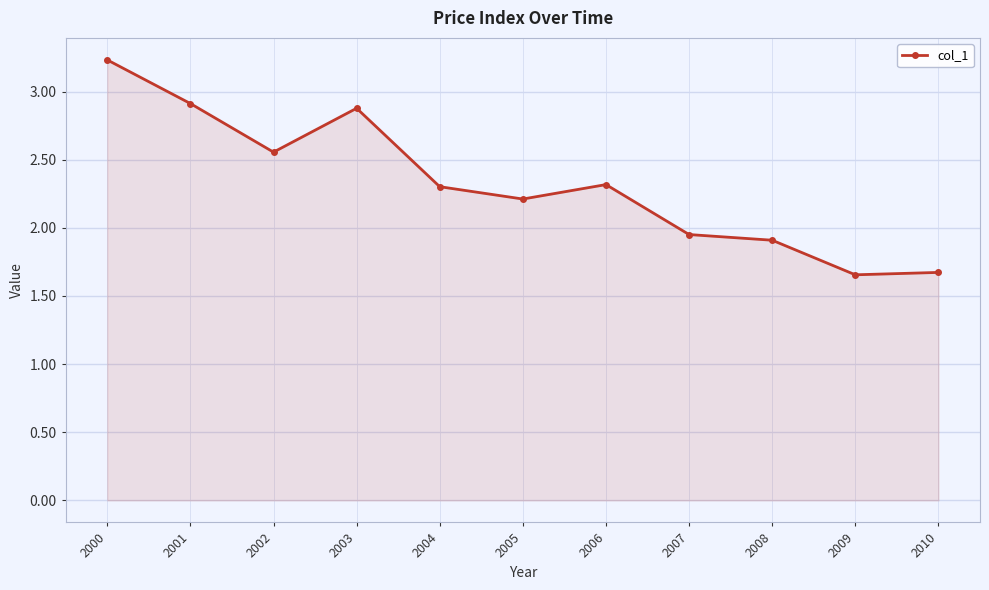

Approximately how many times larger is the value at 2003 compared to 2001?

1.0